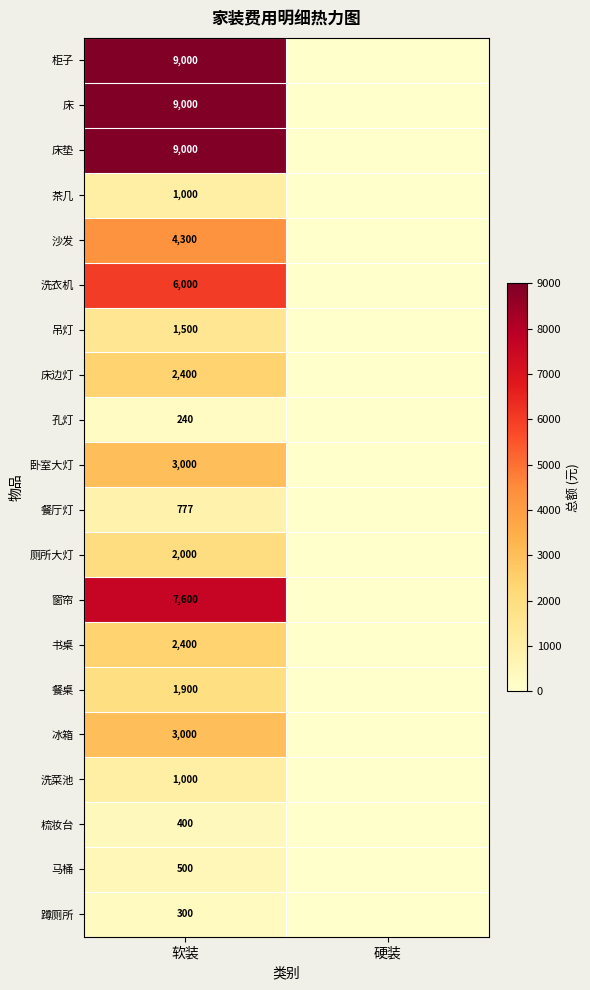

The 床边灯 series shows 2400 at 软装. True or false?

True